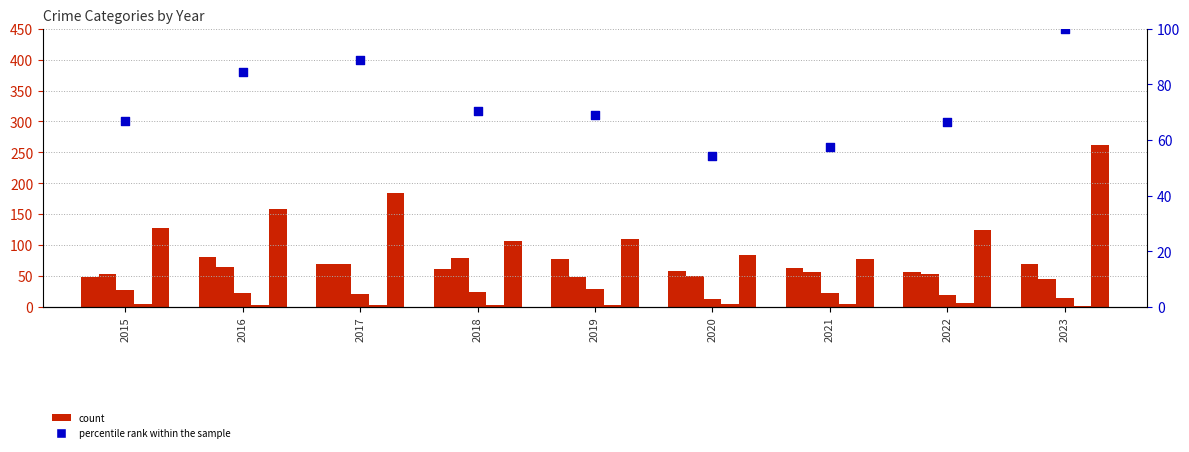

Is the value of Robbery at 2018 greater than the value of Homicide at 2021?

Yes